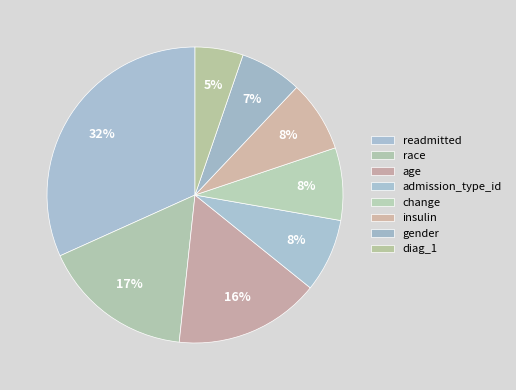

Do diag_1 and gender together represent more than half of the pie?

No